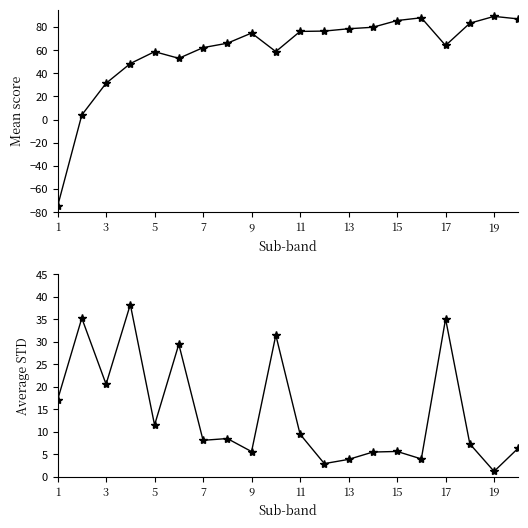

What are all the series names shown in the legend?

Mean score, Average STD